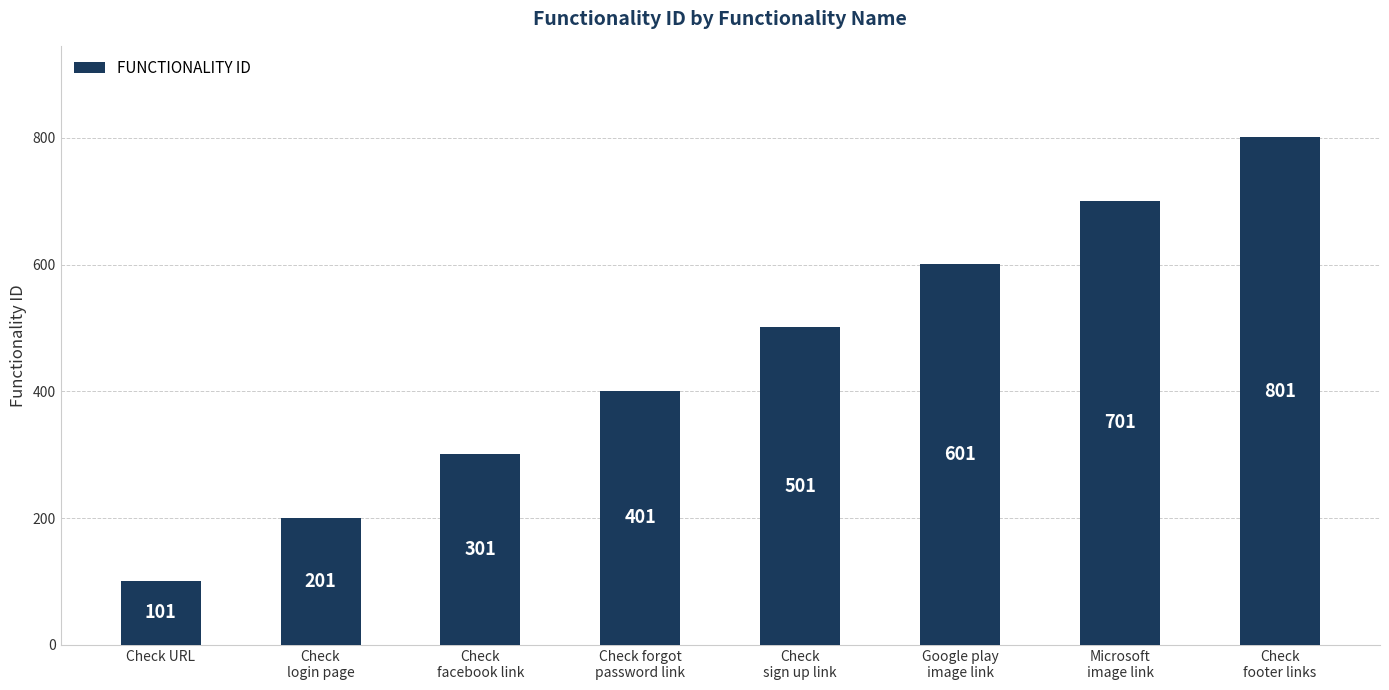

True or false: the data shows 101 at Check URL.

True